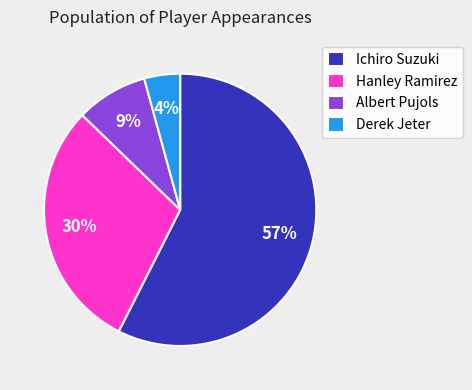

Is the sum of Ichiro Suzuki and Derek Jeter greater than half?

Yes